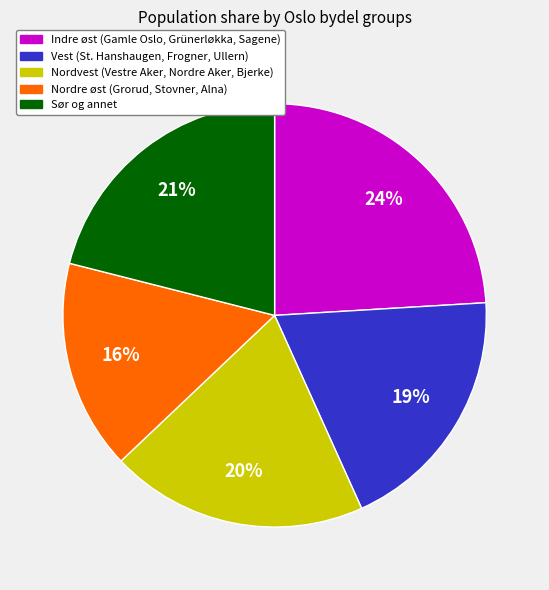

Count the number of slices in the pie.

5